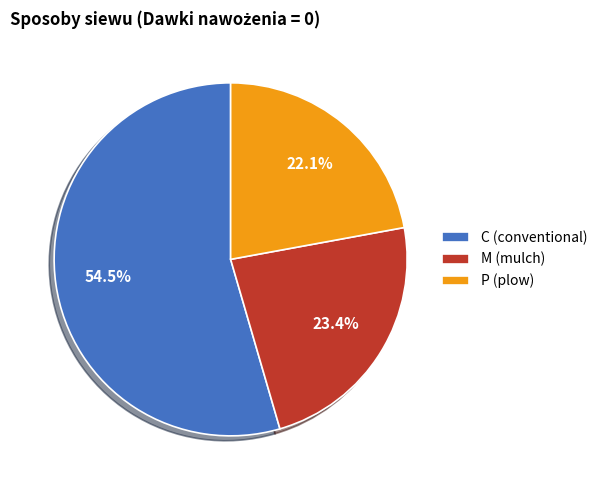

What is the ratio of the value at M (mulch) to the value at P (plow)?

1.1